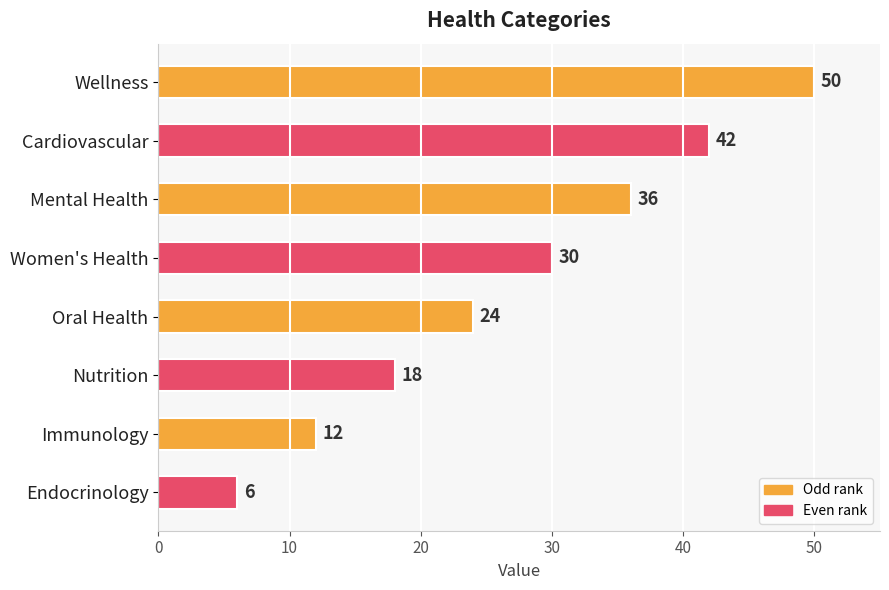

How many bars are there in total?

8